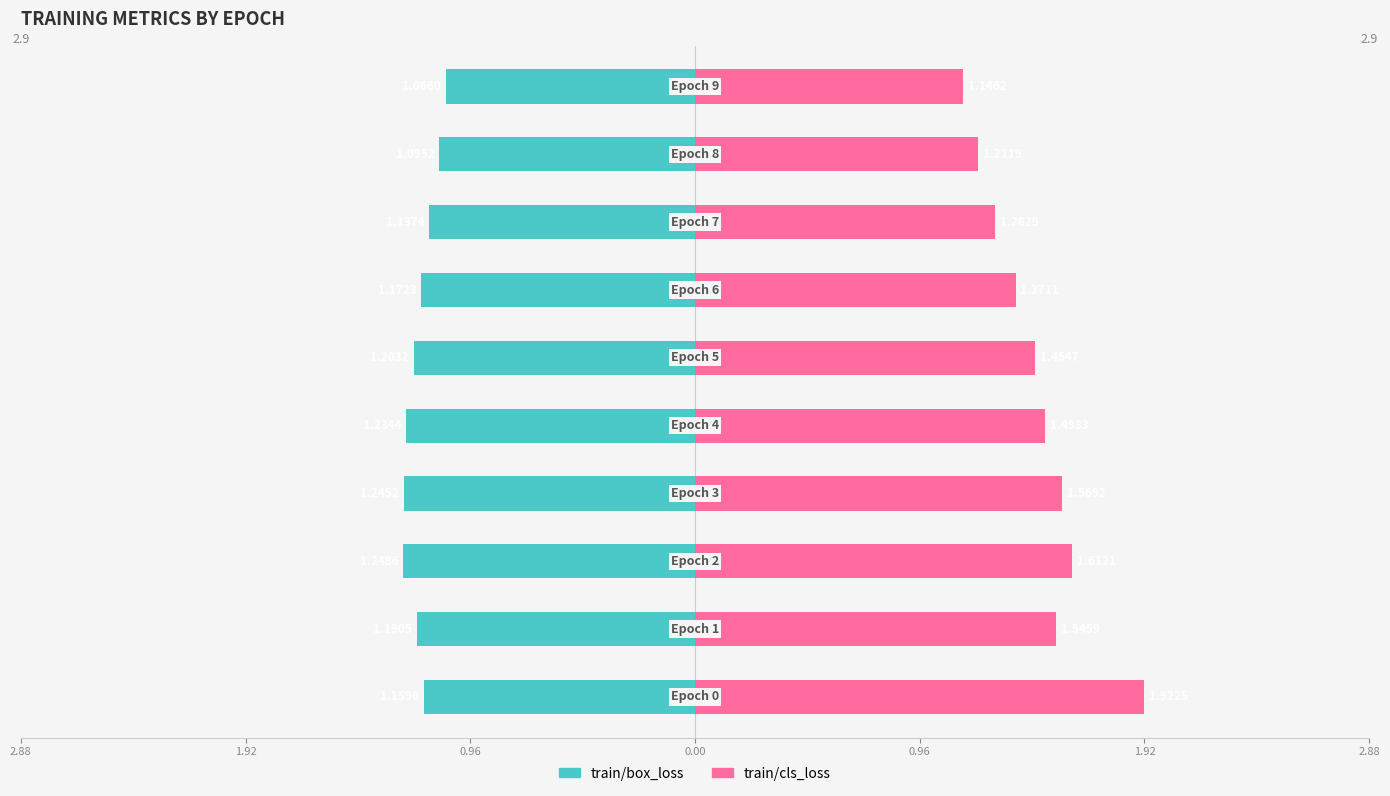

Count the number of categories in the chart.

10